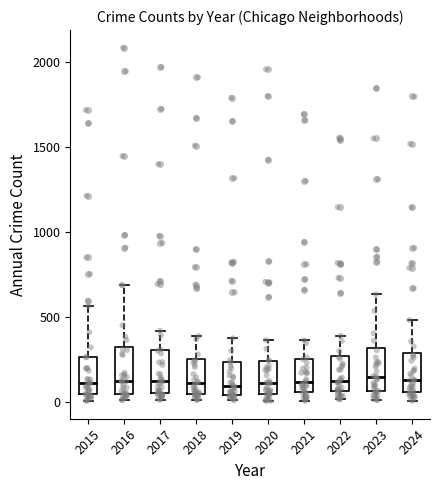

Reading left to right, read every box against the y-axis: the position of its median line, the range the box covers, and the ends of its whiskers. The values are not printed on the chart, so give them approximately, as read against the axis.

2015: median 100, box 50 to 250, whiskers 0 to 550
2016: median 150, box 50 to 300, whiskers 0 to 700
2017: median 100, box 50 to 300, whiskers 0 to 400
2018: median 100, box 50 to 250, whiskers 0 to 400
2019: median 100, box 50 to 250, whiskers 0 to 400
2020: median 100, box 50 to 250, whiskers 0 to 350
2021: median 100, box 50 to 250, whiskers 0 to 350
2022: median 100, box 50 to 250, whiskers 0 to 400
2023: median 150, box 50 to 300, whiskers 0 to 650
2024: median 150, box 50 to 300, whiskers 0 to 500